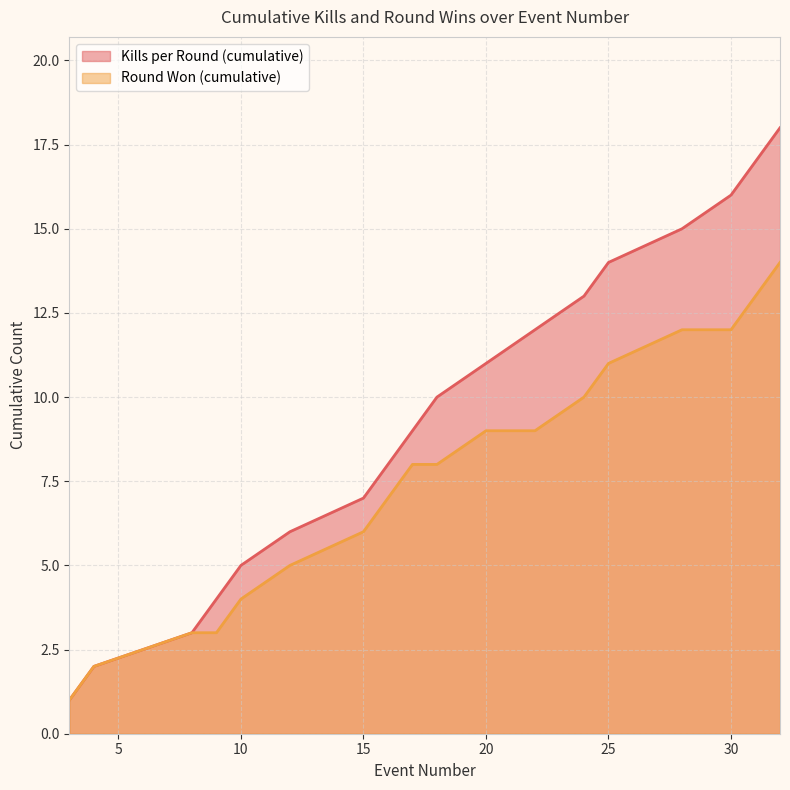

How many data points does each series have?

18